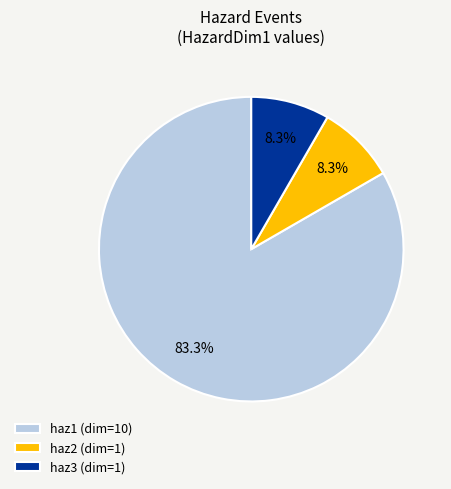

Count the number of slices in the pie.

3